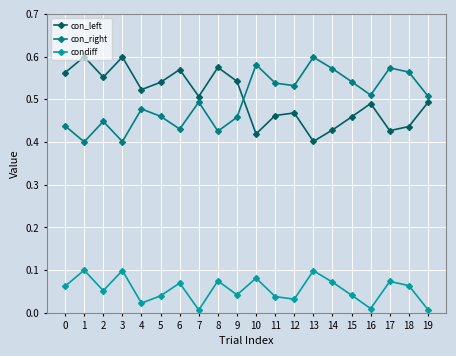

What is the sum of all con_right values?

9.9